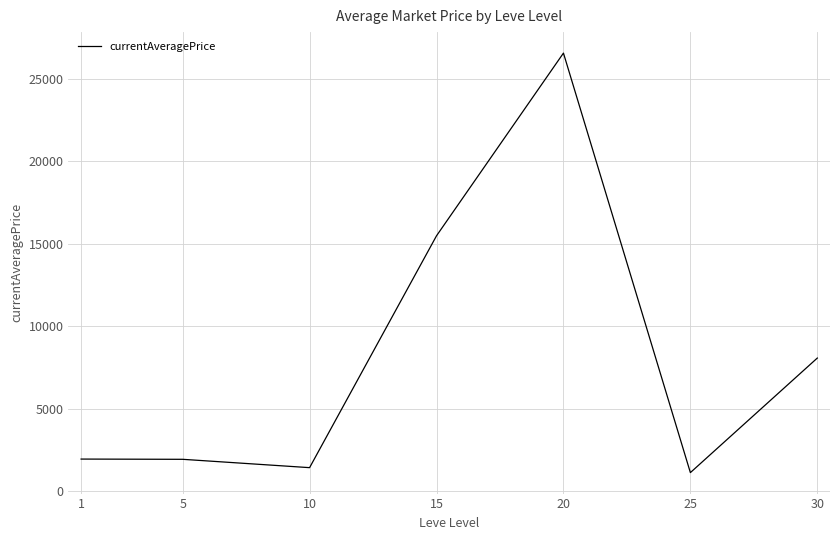

Is it true that the value at 10 is 362.5?

False